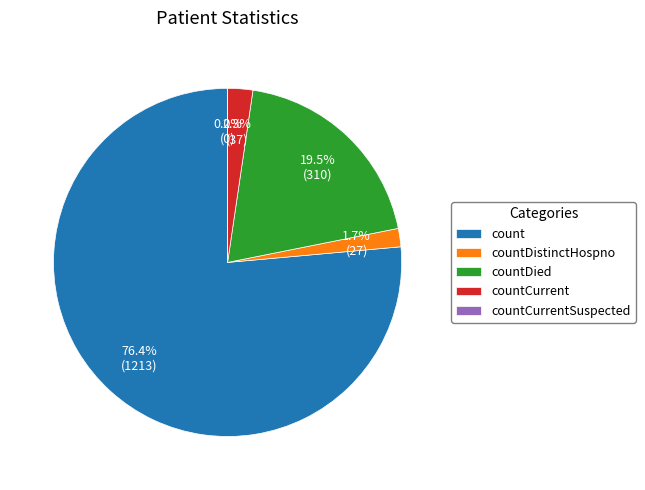

To the nearest percent, what is the difference between the largest and smallest slice percentages?

76%